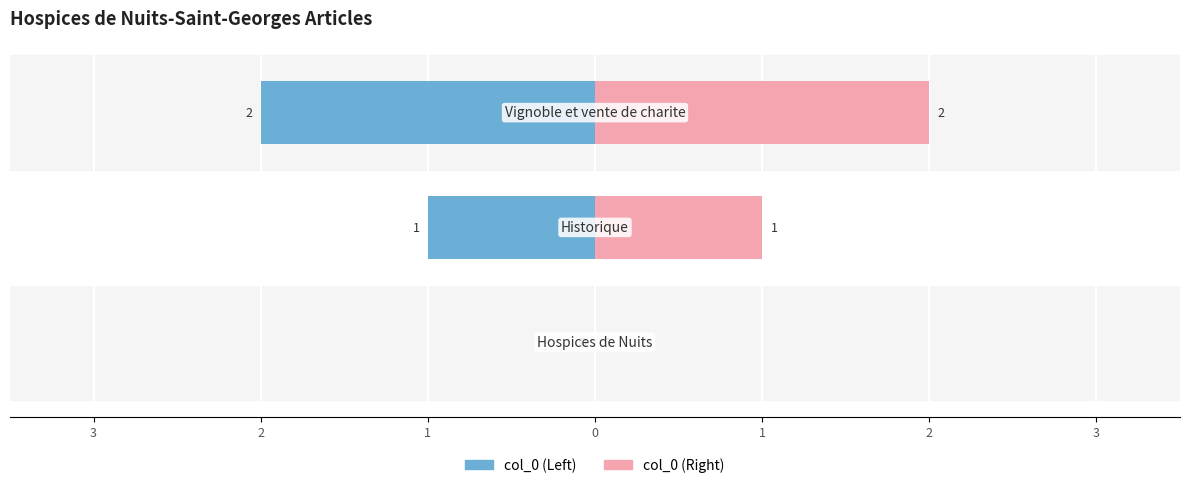

Is it true that col_0 (Left) equals -3 at 2?

False